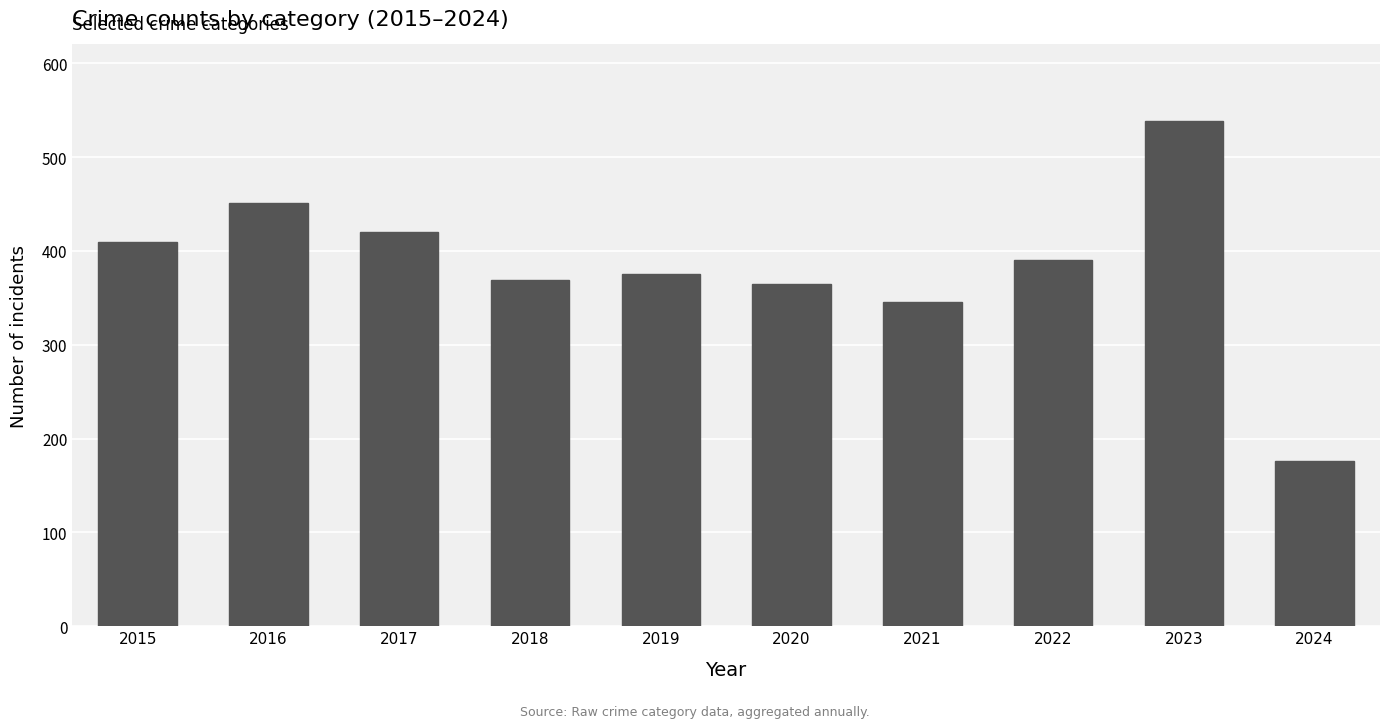

What is the difference between the second highest and minimum values?

275